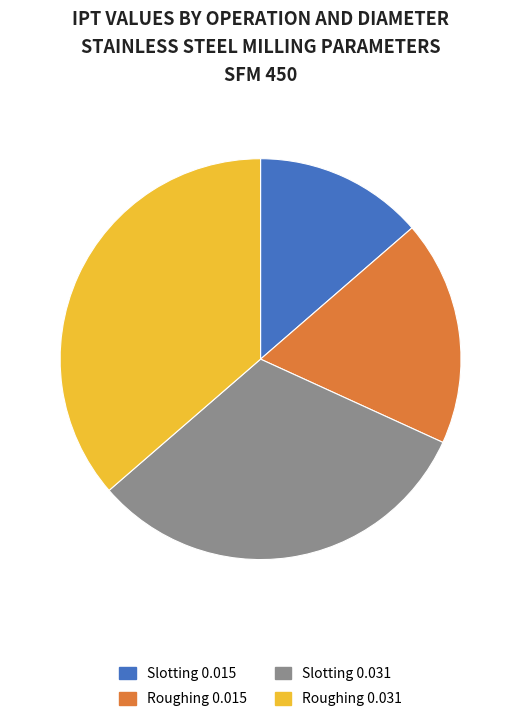

Which has a higher value, Slotting 0.015 or Roughing 0.031?

Roughing 0.031